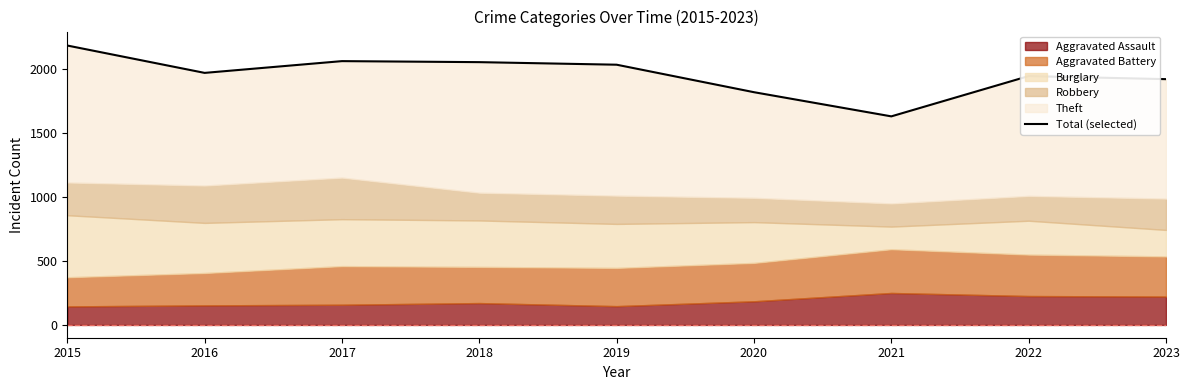

What is the difference between the second highest and minimum values?

432